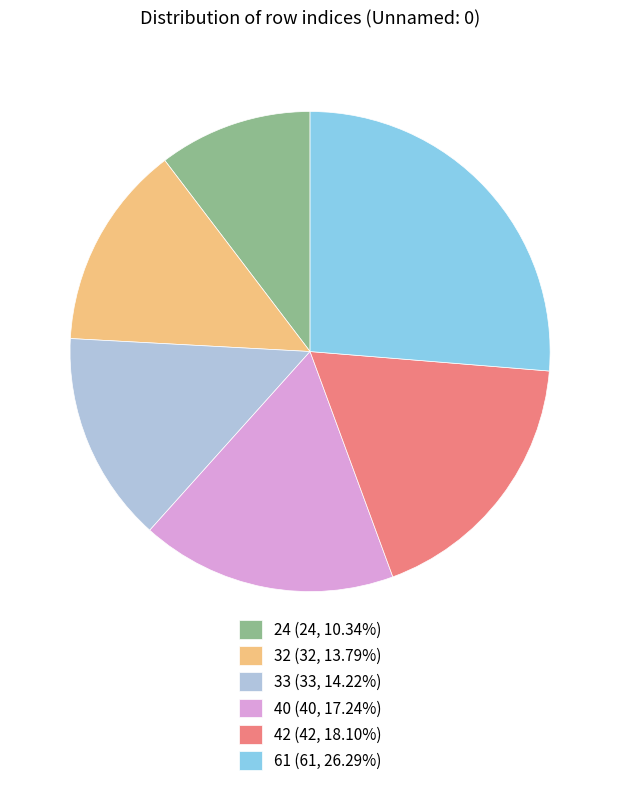

Count the number of slices in the pie.

6